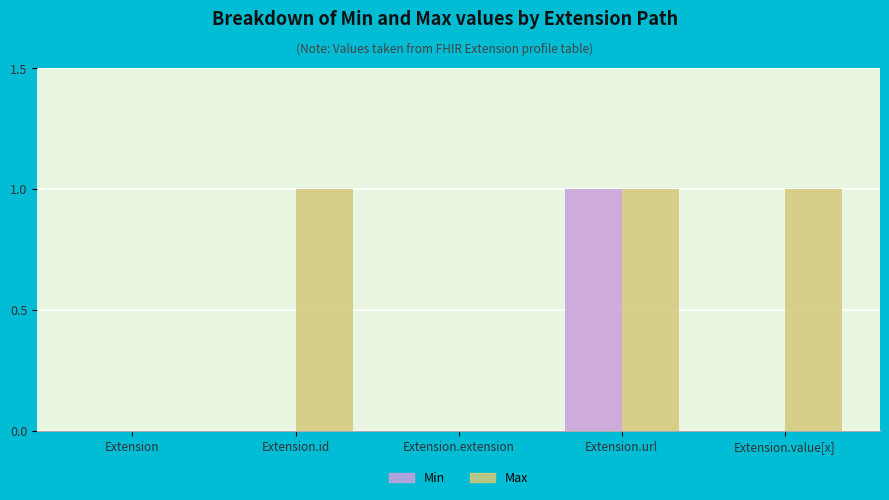

The Max series shows 1 at Extension.value[x]. True or false?

True